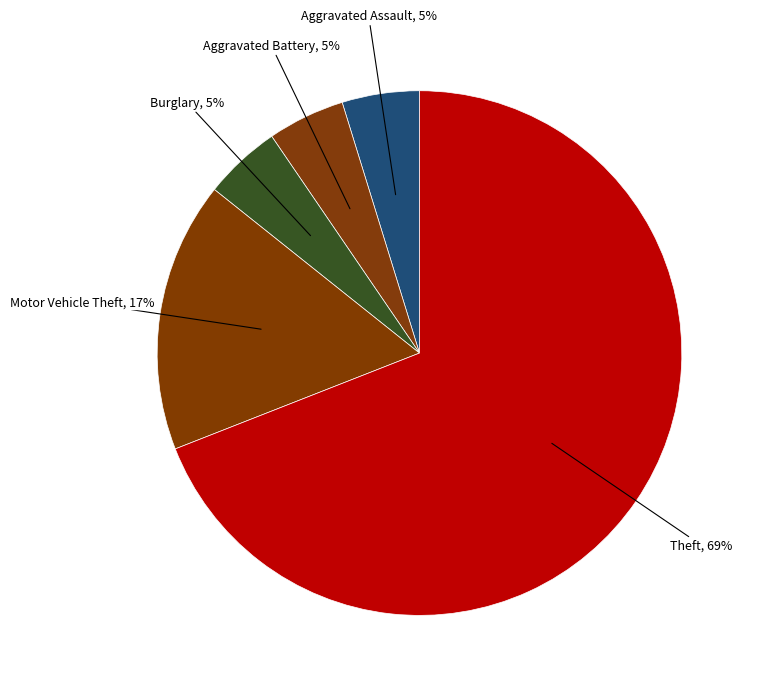

Count the number of slices in the pie.

5